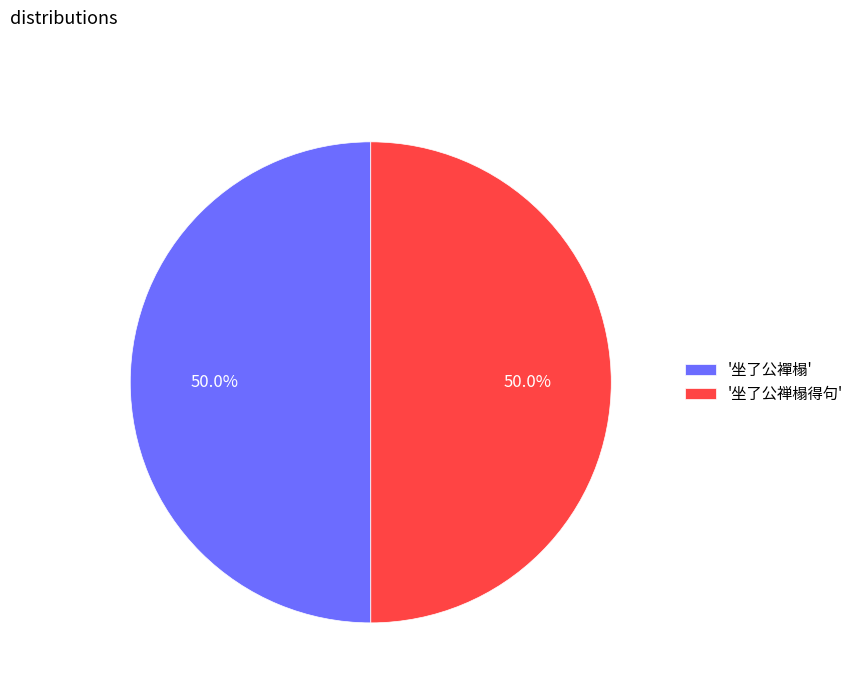

Is the sum of '坐了公禅榻得句' and '坐了公襌榻' greater than half?

Yes